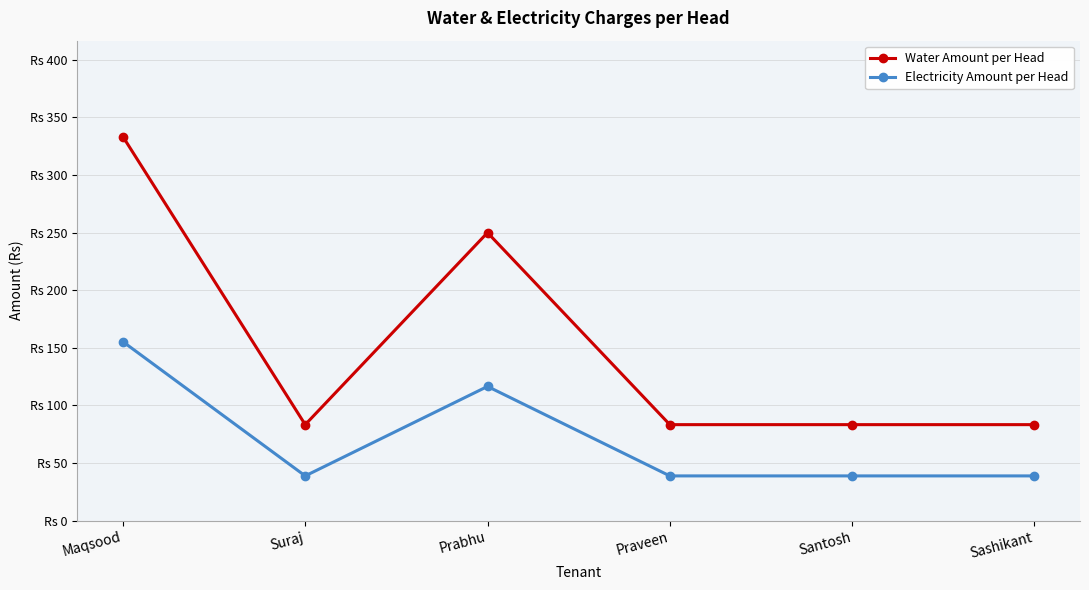

At which category does Water Amount per Head reach its first local peak?

Prabhu